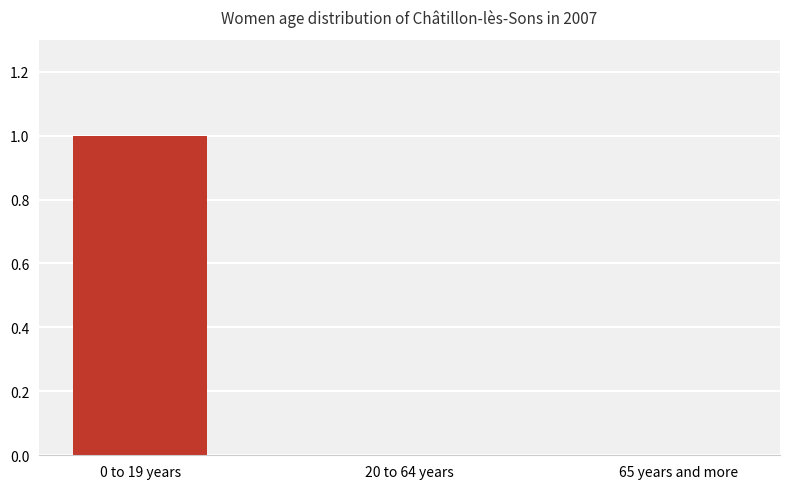

Are the bars horizontal?

No